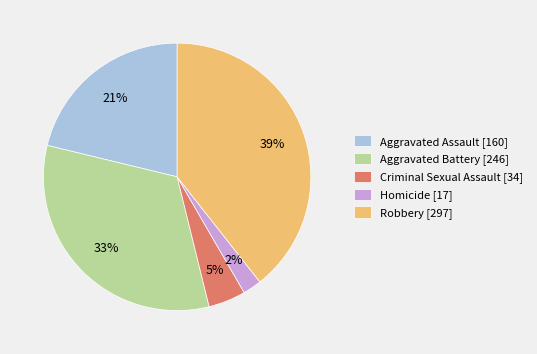

Which has a higher value, Aggravated Battery [246] or Criminal Sexual Assault [34]?

Aggravated Battery [246]